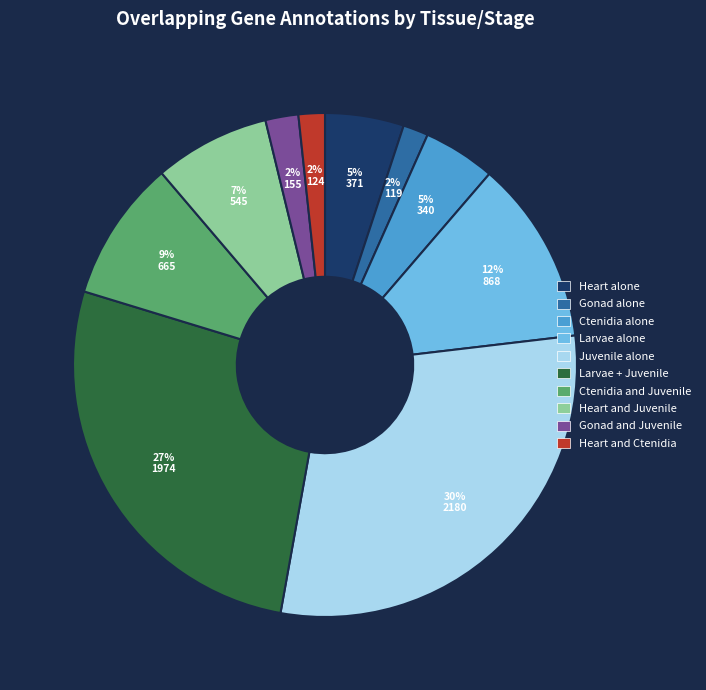

To the nearest percent, what is the combined percentage of Heart and Ctenidia and Larvae alone?

14%